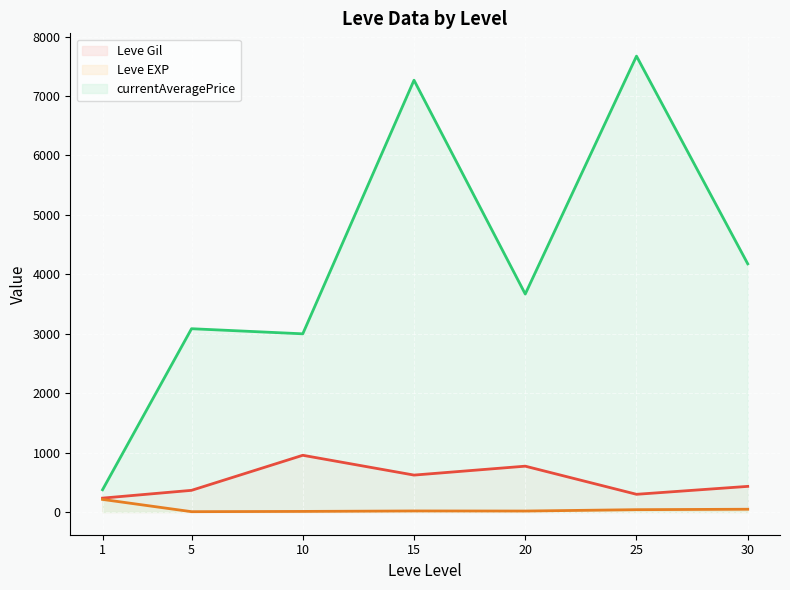

Is it true that Leve Gil (line) equals 446.6 at 25?

False